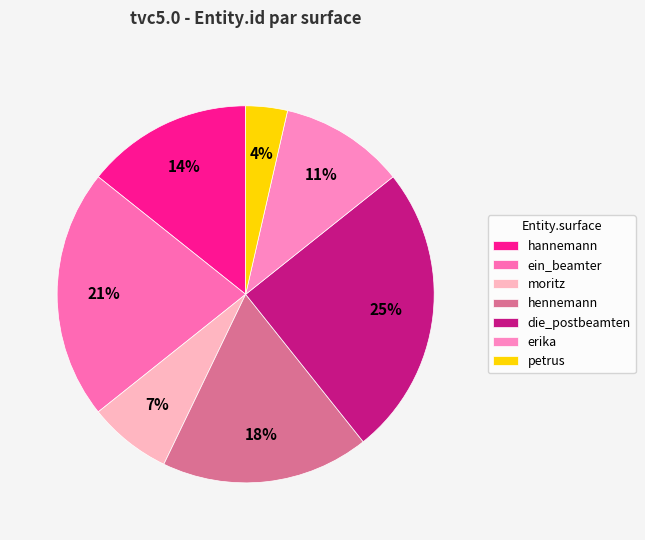

Rank the categories by value from lowest to highest.

petrus, moritz, erika, hannemann, hennemann, ein_beamter, die_postbeamten